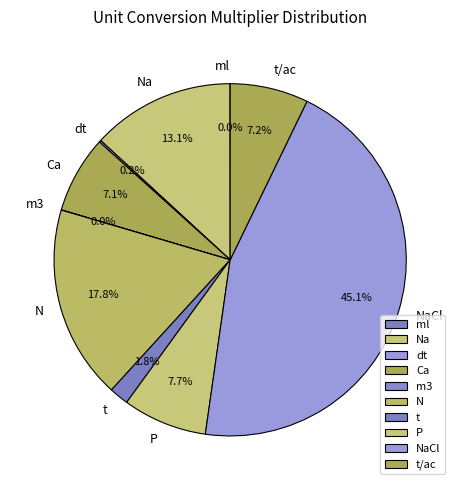

Is there any slice that represents more than half of the pie?

No